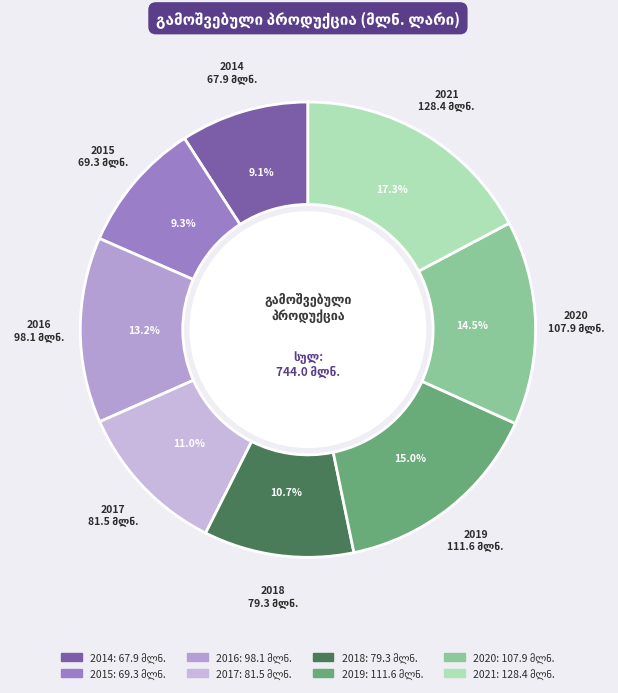

Combined, what portion of the pie is 2019 and 2021?

32.3%